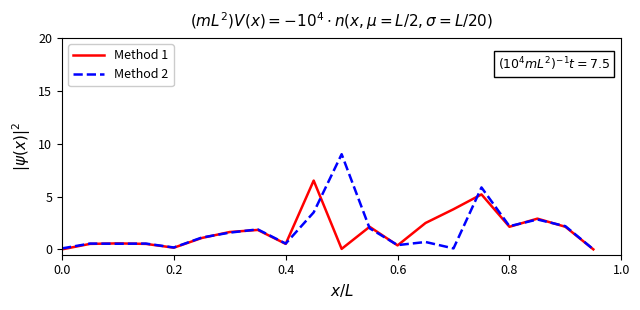

At how many categories does at least one series exceed 8?

1